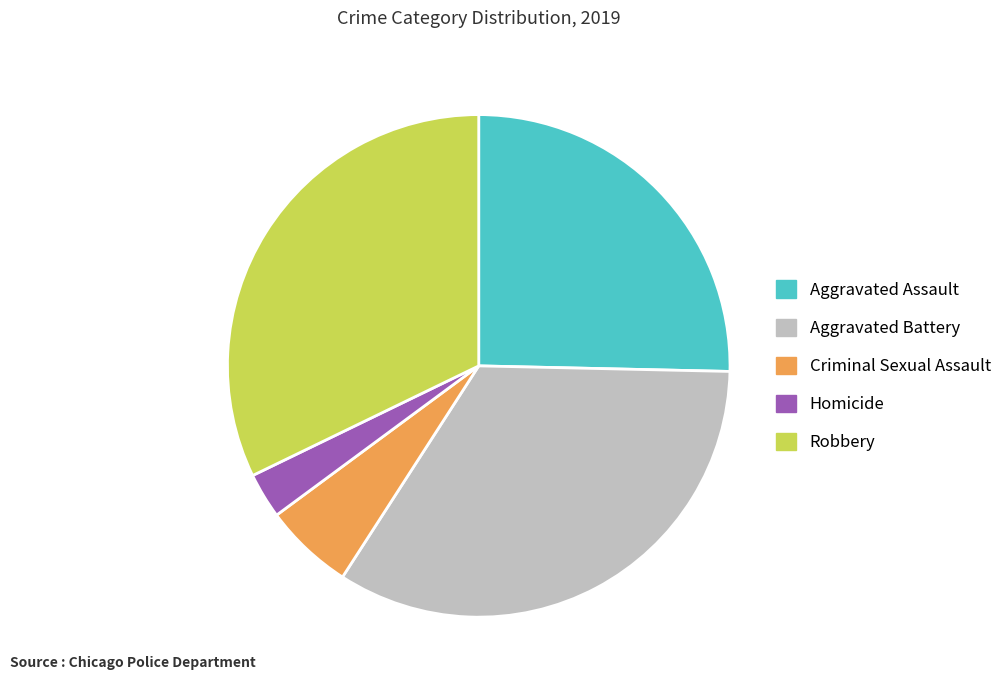

Combined, do Robbery and Homicide account for over 50%?

No